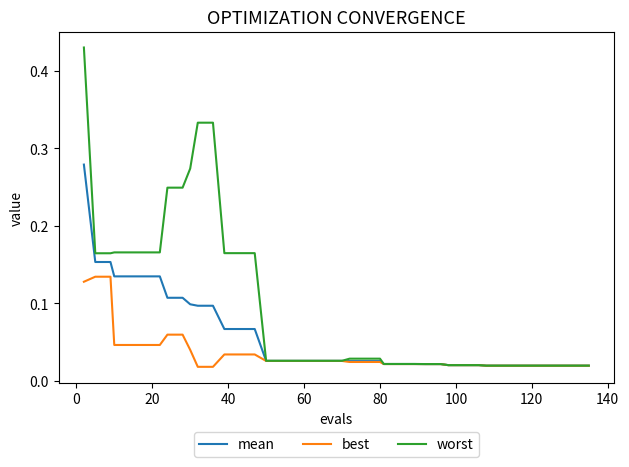

Which series has the largest range (max minus min)?

worst